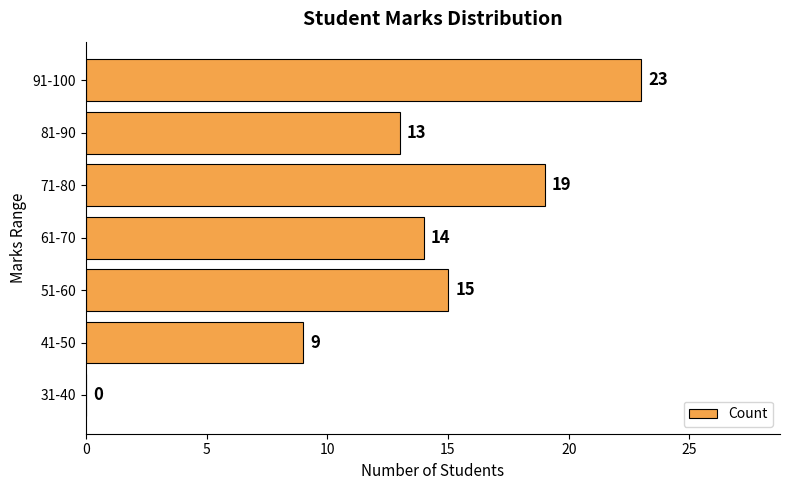

What is the change in value from 51-60 to 91-100?

+8